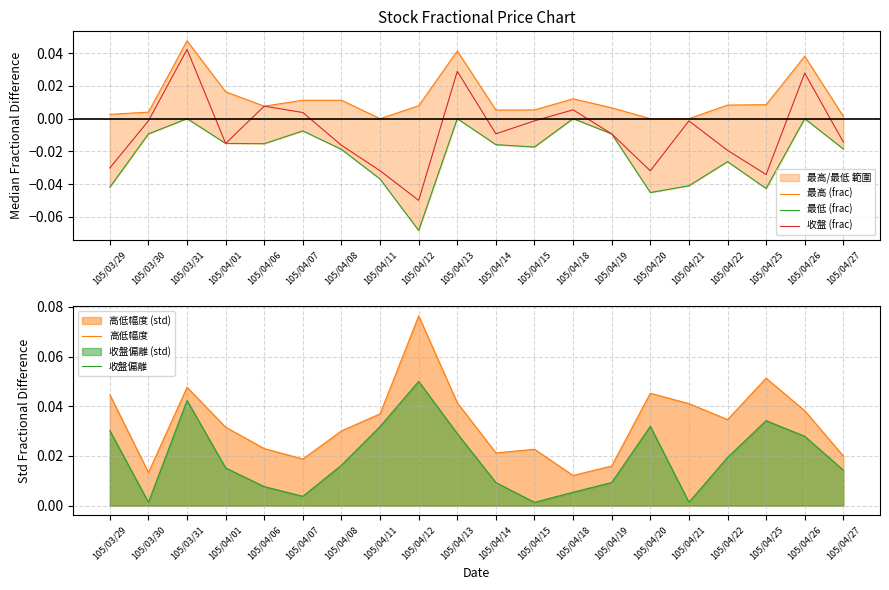

True or false: 收盤偏離 has more than 2 points higher than both neighbors.

True